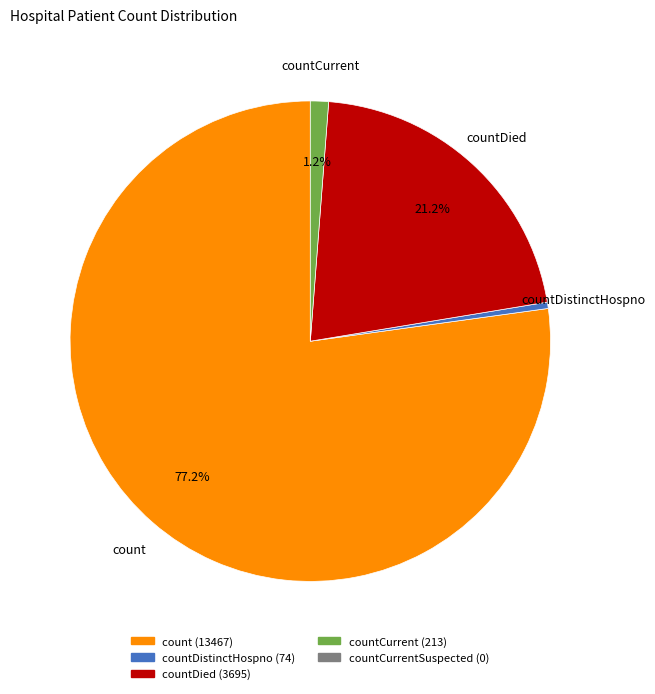

Is there a majority slice in this chart?

Yes